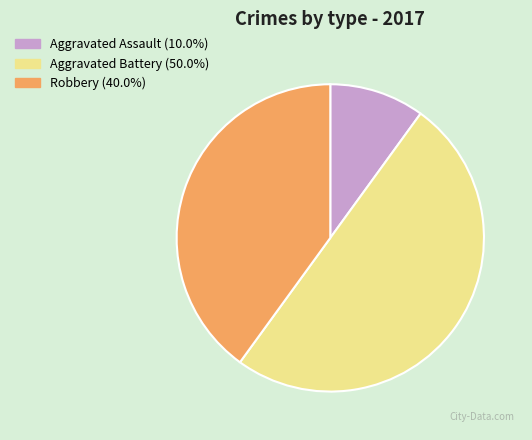

Which slice is the largest?

Aggravated Battery